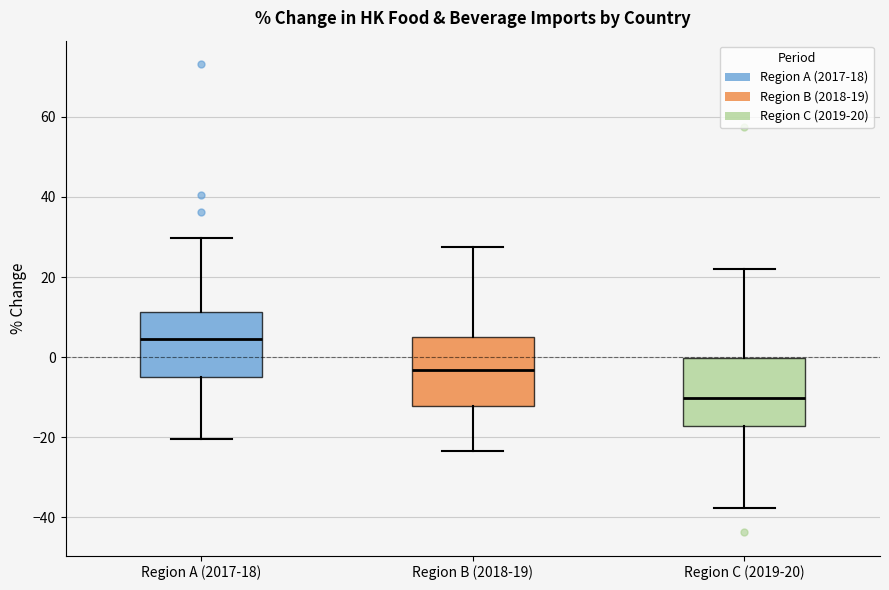

Reading left to right, transcribe this box plot: for each box, give where its median line is, the range the box spans, and where its two whiskers end, as read against the y-axis. The values are not printed on the chart, so give them approximately, as read against the axis.

Region A (2017-18): median 4, box -4 to 12, whiskers -20 to 30
Region B (2018-19): median -4, box -12 to 6, whiskers -24 to 28
Region C (2019-20): median -10, box -18 to 0, whiskers -38 to 22